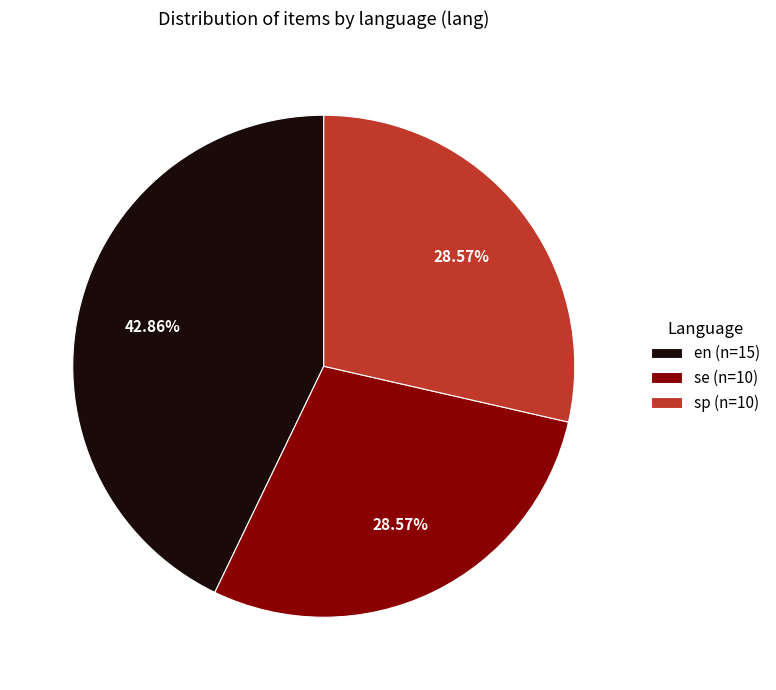

How many segments does this pie chart have?

3